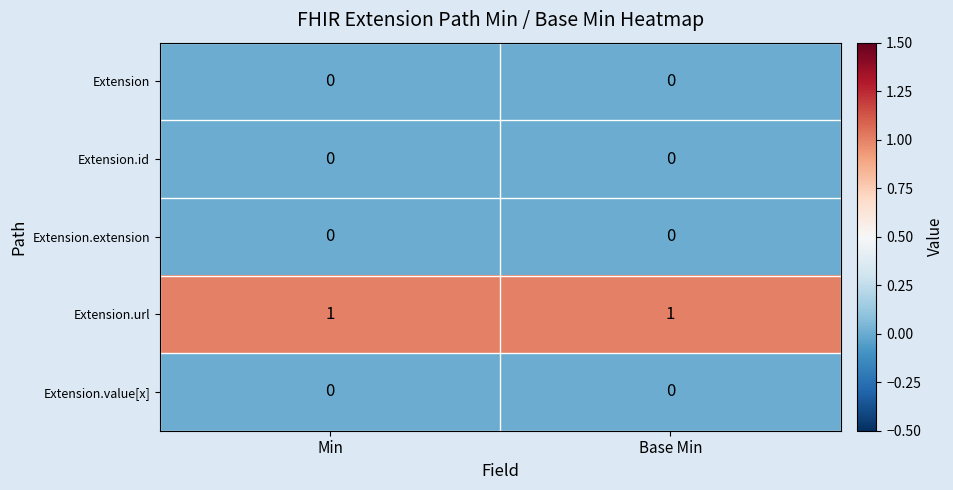

Reading left to right, what are all the values shown in this chart?

Extension: 0	0
Extension.id: 0	0
Extension.extension: 0	0
Extension.url: 1	1
Extension.value[x]: 0	0